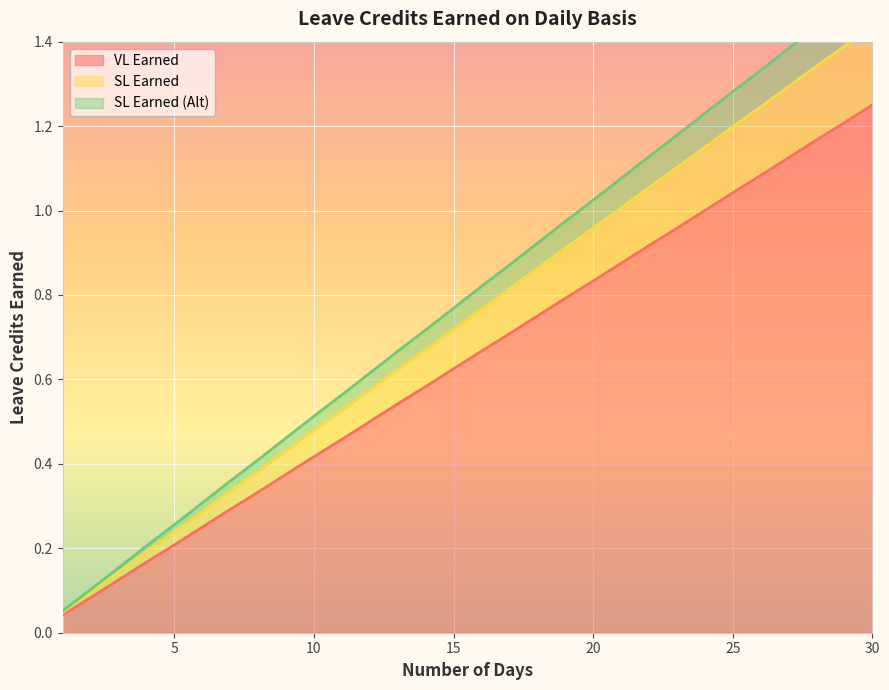

Between 2 and 11, which series saw the biggest shift?

SL Earned (Alt)